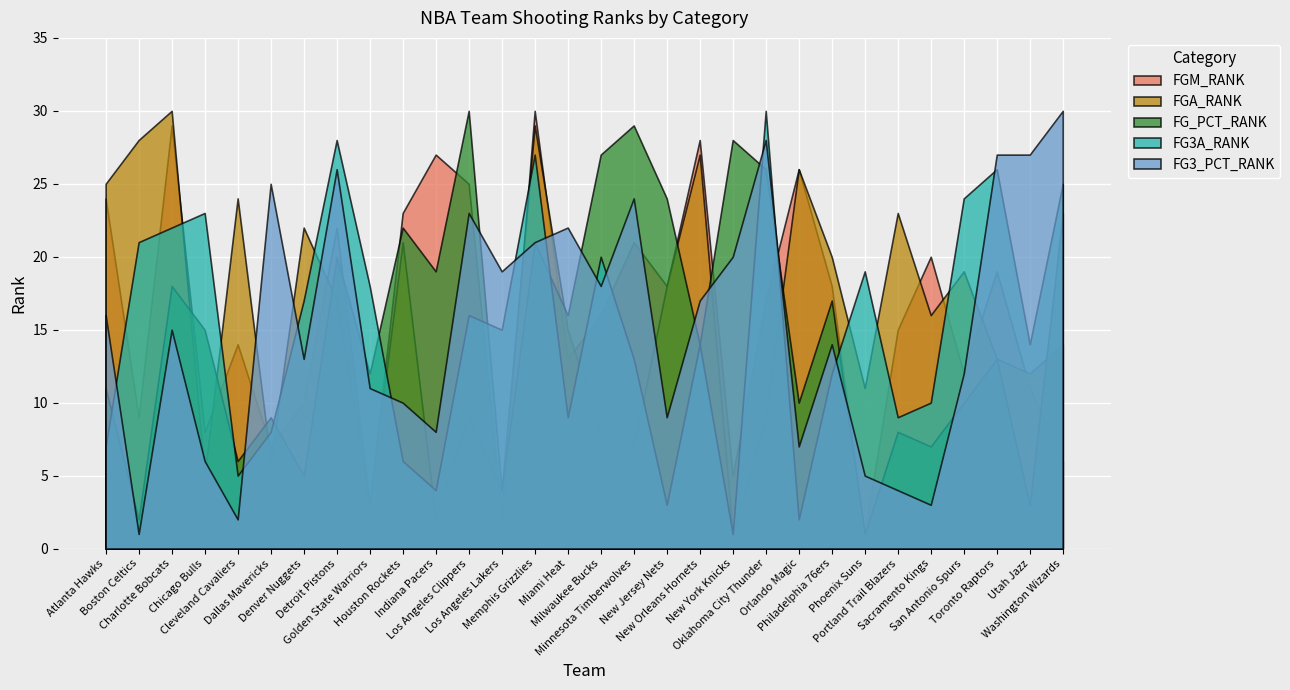

Reading left to right, transcribe all the data shown in this chart.

FGM_RANK: Atlanta Hawks=24	Boston Celtics=9	Charlotte Bobcats=29	Chicago Bulls=8	Cleveland Cavaliers=14	Dallas Mavericks=7	Denver Nuggets=10	Detroit Pistons=22	Golden State Warriors=3	Houston Rockets=23	Indiana Pacers=27	Los Angeles Clippers=25	Los Angeles Lakers=2	Memphis Grizzlies=30	Miami Heat=13	Milwaukee Bucks=16	Minnesota Timberwolves=21	New Jersey Nets=18	New Orleans Hornets=28	New York Knicks=5	Oklahoma City Thunder=17	Orlando Magic=26	Philadelphia 76ers=18	Phoenix Suns=1	Portland Trail Blazers=15	Sacramento Kings=20	San Antonio Spurs=12	Toronto Raptors=19	Utah Jazz=11	Washington Wizards=6
FGA_RANK: Atlanta Hawks=25	Boston Celtics=28	Charlotte Bobcats=30	Chicago Bulls=5	Cleveland Cavaliers=24	Dallas Mavericks=6	Denver Nuggets=22	Detroit Pistons=17	Golden State Warriors=3	Houston Rockets=21	Indiana Pacers=2	Los Angeles Clippers=9	Los Angeles Lakers=4	Memphis Grizzlies=29	Miami Heat=15	Milwaukee Bucks=8	Minnesota Timberwolves=7	New Jersey Nets=18	New Orleans Hornets=27	New York Knicks=1	Oklahoma City Thunder=9	Orlando Magic=26	Philadelphia 76ers=20	Phoenix Suns=11	Portland Trail Blazers=23	Sacramento Kings=16	San Antonio Spurs=19	Toronto Raptors=13	Utah Jazz=12	Washington Wizards=14
FG_PCT_RANK: Atlanta Hawks=11	Boston Celtics=2	Charlotte Bobcats=18	Chicago Bulls=15	Cleveland Cavaliers=6	Dallas Mavericks=9	Denver Nuggets=5	Detroit Pistons=20	Golden State Warriors=12	Houston Rockets=22	Indiana Pacers=19	Los Angeles Clippers=30	Los Angeles Lakers=4	Memphis Grizzlies=21	Miami Heat=16	Milwaukee Bucks=27	Minnesota Timberwolves=29	New Jersey Nets=24	New Orleans Hornets=14	New York Knicks=28	Oklahoma City Thunder=26	Orlando Magic=10	Philadelphia 76ers=17	Phoenix Suns=1	Portland Trail Blazers=8	Sacramento Kings=7	San Antonio Spurs=10	Toronto Raptors=13	Utah Jazz=3	Washington Wizards=23
FG3A_RANK: Atlanta Hawks=7	Boston Celtics=21	Charlotte Bobcats=22	Chicago Bulls=23	Cleveland Cavaliers=5	Dallas Mavericks=8	Denver Nuggets=17	Detroit Pistons=28	Golden State Warriors=18	Houston Rockets=6	Indiana Pacers=4	Los Angeles Clippers=16	Los Angeles Lakers=15	Memphis Grizzlies=27	Miami Heat=9	Milwaukee Bucks=20	Minnesota Timberwolves=13	New Jersey Nets=3	New Orleans Hornets=14	New York Knicks=1	Oklahoma City Thunder=30	Orlando Magic=2	Philadelphia 76ers=12	Phoenix Suns=19	Portland Trail Blazers=9	Sacramento Kings=10	San Antonio Spurs=24	Toronto Raptors=26	Utah Jazz=14	Washington Wizards=25
FG3_PCT_RANK: Atlanta Hawks=16	Boston Celtics=1	Charlotte Bobcats=15	Chicago Bulls=6	Cleveland Cavaliers=2	Dallas Mavericks=25	Denver Nuggets=13	Detroit Pistons=26	Golden State Warriors=11	Houston Rockets=10	Indiana Pacers=8	Los Angeles Clippers=23	Los Angeles Lakers=19	Memphis Grizzlies=21	Miami Heat=22	Milwaukee Bucks=18	Minnesota Timberwolves=24	New Jersey Nets=9	New Orleans Hornets=17	New York Knicks=20	Oklahoma City Thunder=28	Orlando Magic=7	Philadelphia 76ers=14	Phoenix Suns=5	Portland Trail Blazers=4	Sacramento Kings=3	San Antonio Spurs=12	Toronto Raptors=27	Utah Jazz=27	Washington Wizards=30